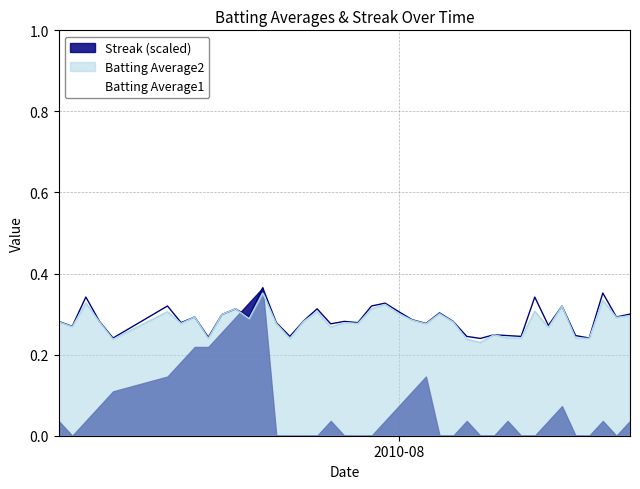

Reading left to right, extract all data points from this chart.

Batting Average1: 0.3	0.3	0.3	0.3	0.2	0.3	0.3	0.3	0.2	0.3	0.3	0.3	0.4	0.3	0.2	0.3	0.3	0.3	0.3	0.3	0.3	0.3	0.3	0.3	0.3	0.3	0.3	0.2	0.2	0.2	0.2	0.2	0.3	0.3	0.3	0.2	0.2	0.4	0.3	0.3
Batting Average2: 0.3	0.3	0.3	0.3	0.2	0.3	0.3	0.3	0.2	0.3	0.3	0.3	0.4	0.3	0.2	0.3	0.3	0.3	0.3	0.3	0.3	0.3	0.3	0.3	0.3	0.3	0.3	0.2	0.2	0.2	0.2	0.2	0.3	0.3	0.3	0.2	0.2	0.3	0.3	0.3